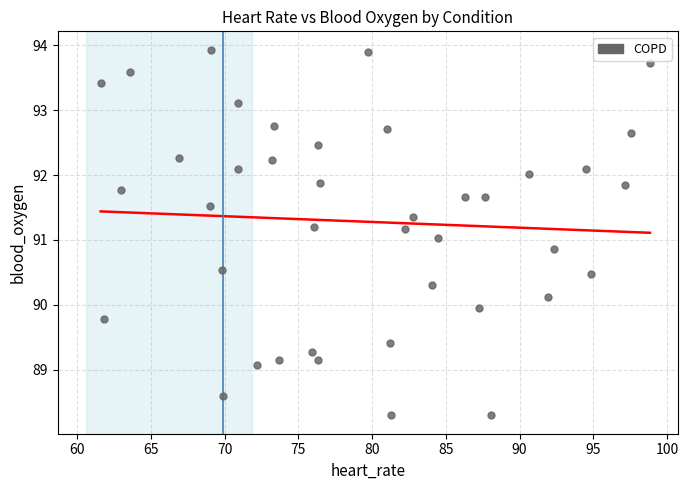

What is the range of X values (max minus min)?

37.3